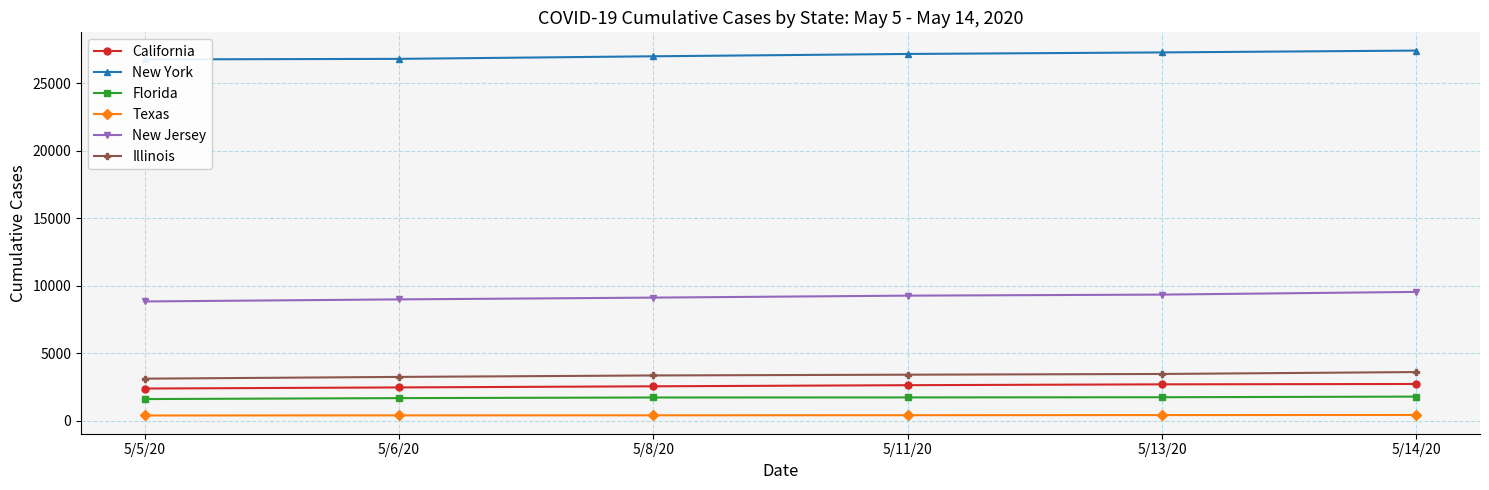

Between 5/5/20 and 5/6/20, which is larger?

5/6/20